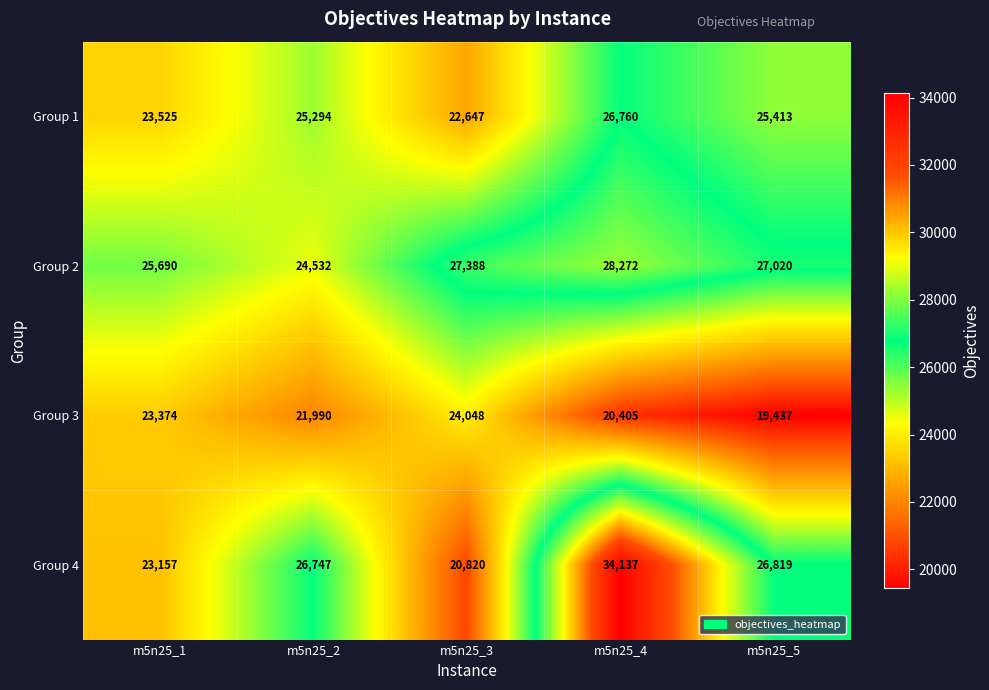

At which label is Group 3 closest to 21742?

m5n25_2